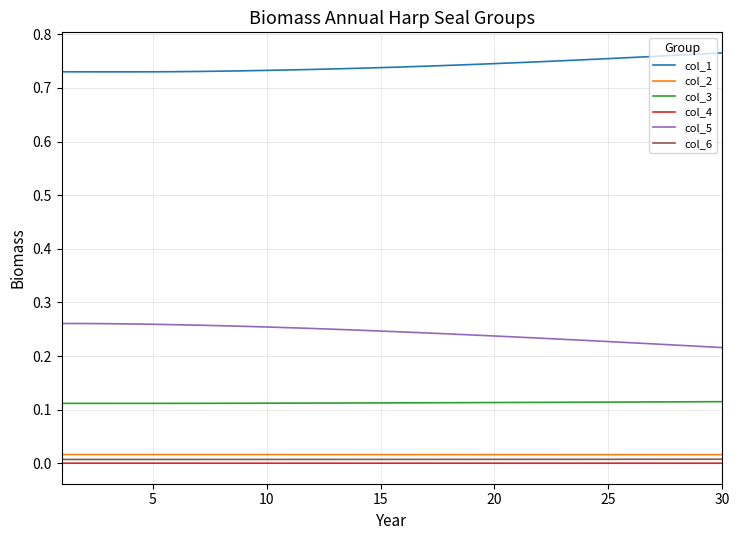

Which series has the largest total across all categories?

col_1